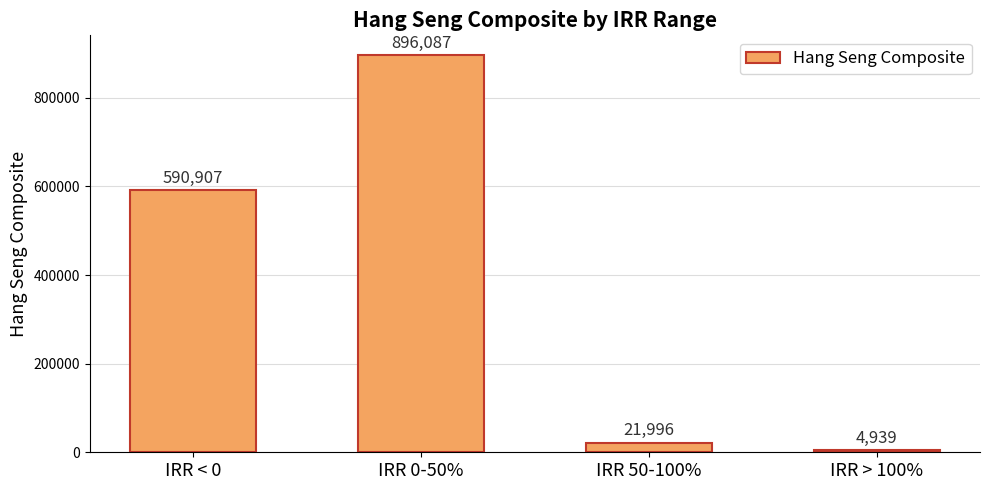

Count the number of categories in the chart.

4